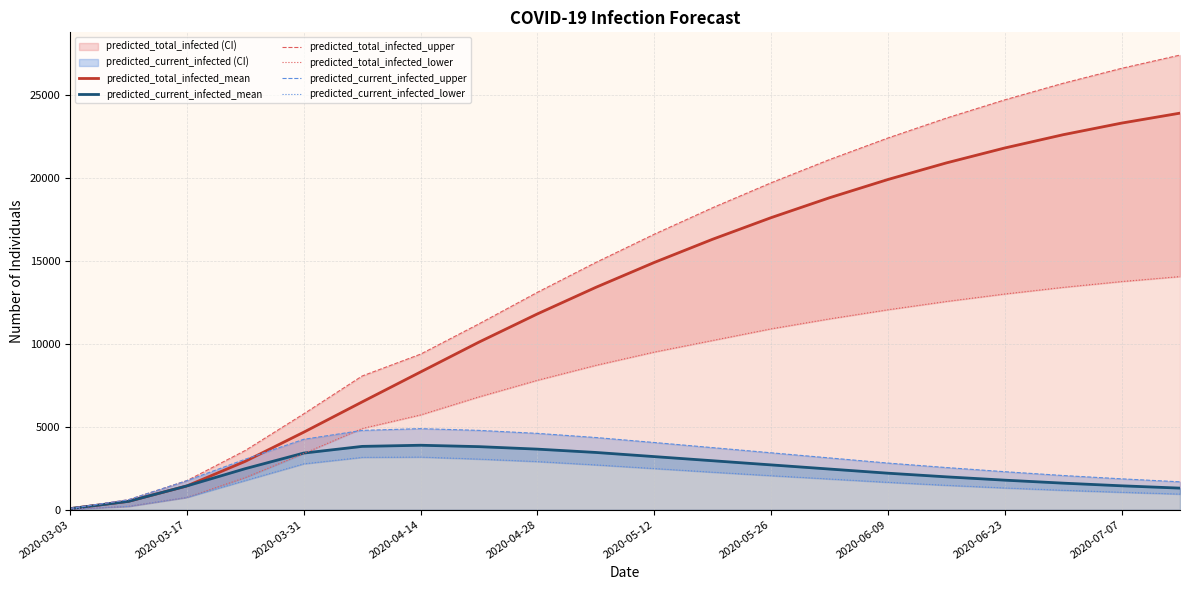

What is the maximum value for predicted_total_infected_mean?

23900